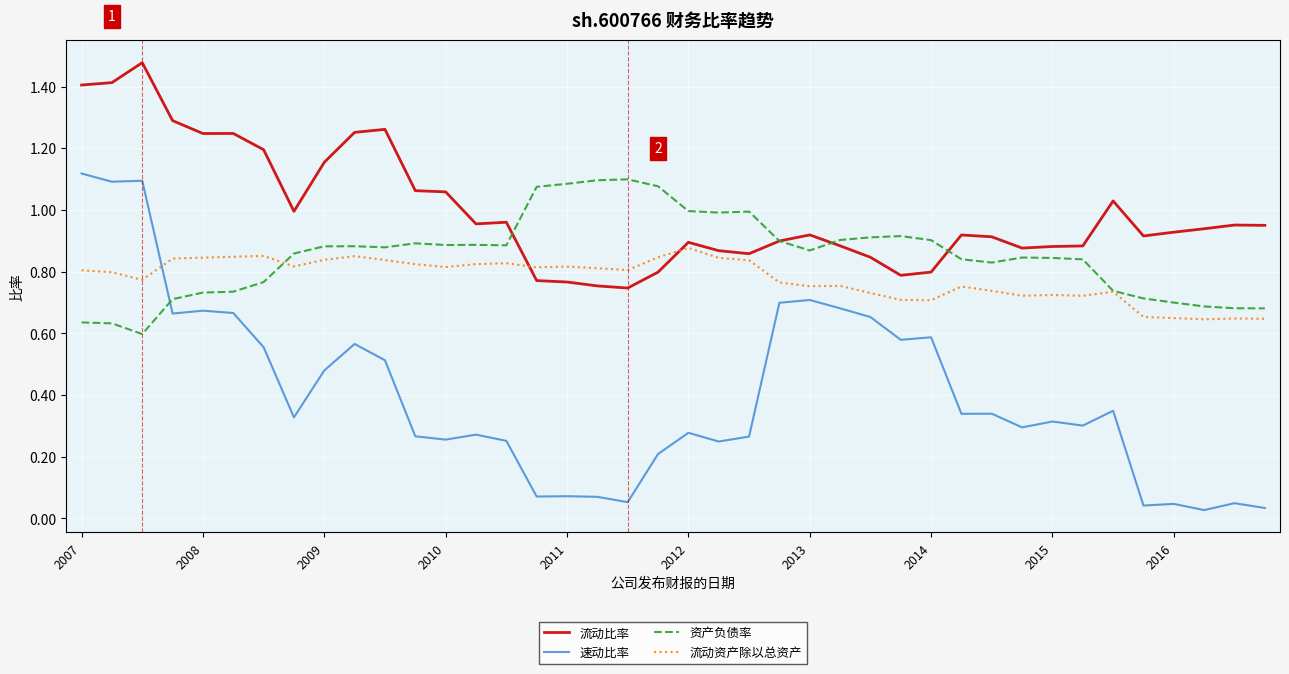

Which series has the widest spread of values?

速动比率